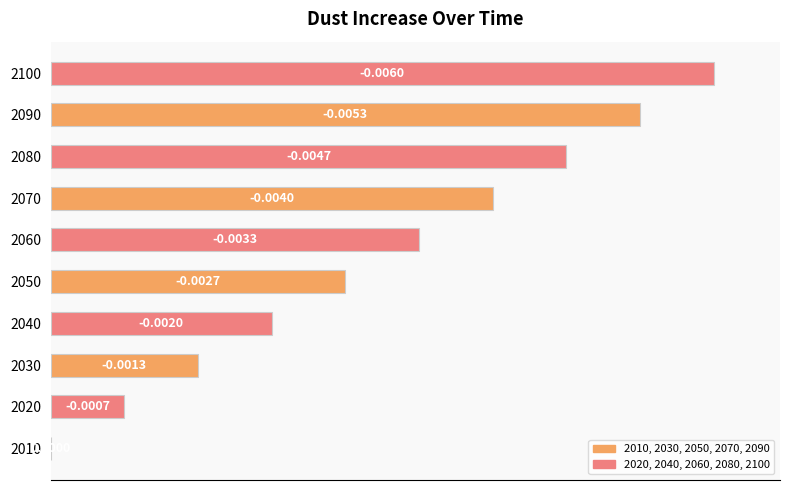

Which has a higher value, 2060 or 2080?

2080